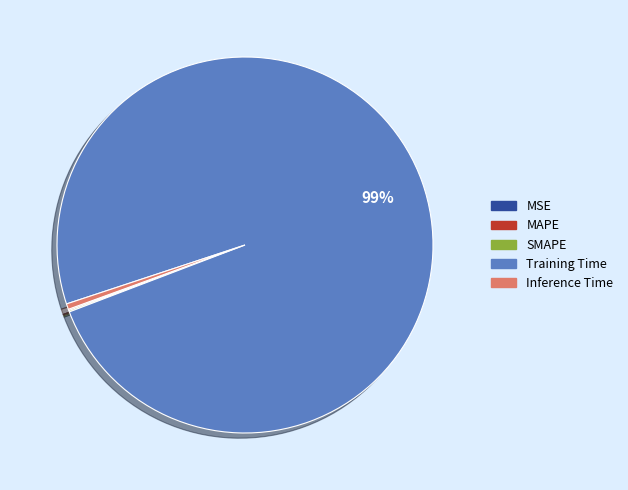

Does Inference Time represent more than half of the total?

No